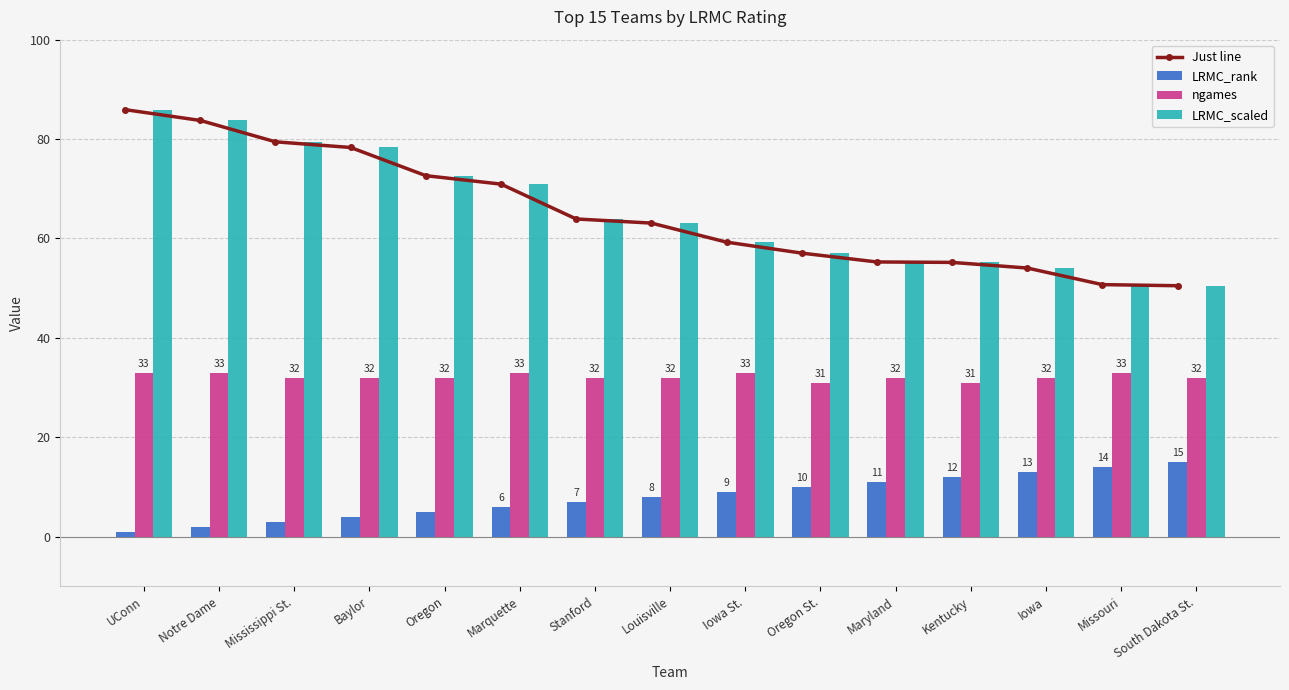

What is the lowest value of the LRMC_scaled series?

50.5